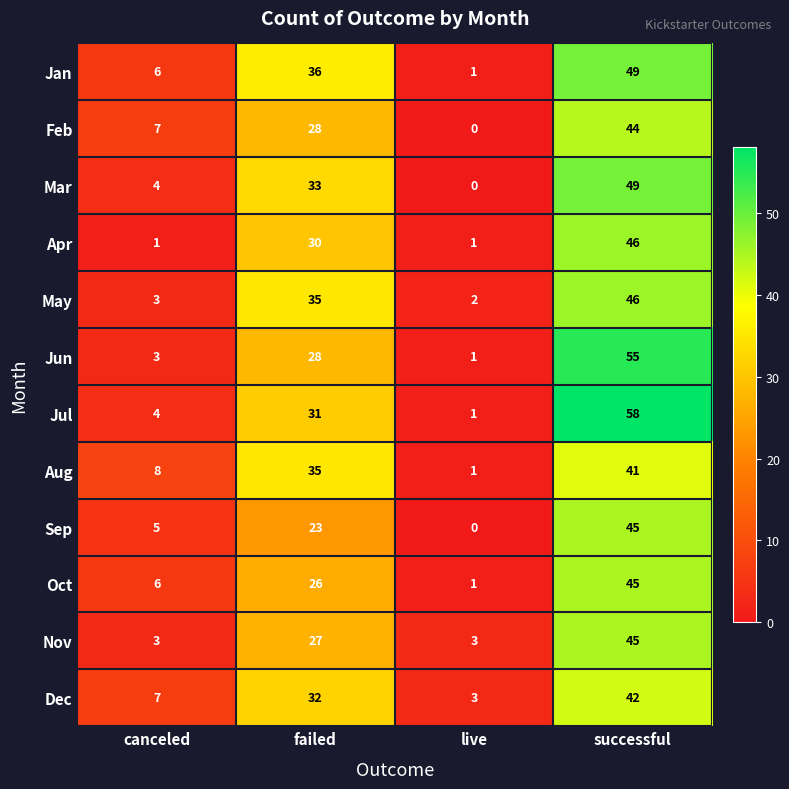

Count the number of categories in the chart.

4